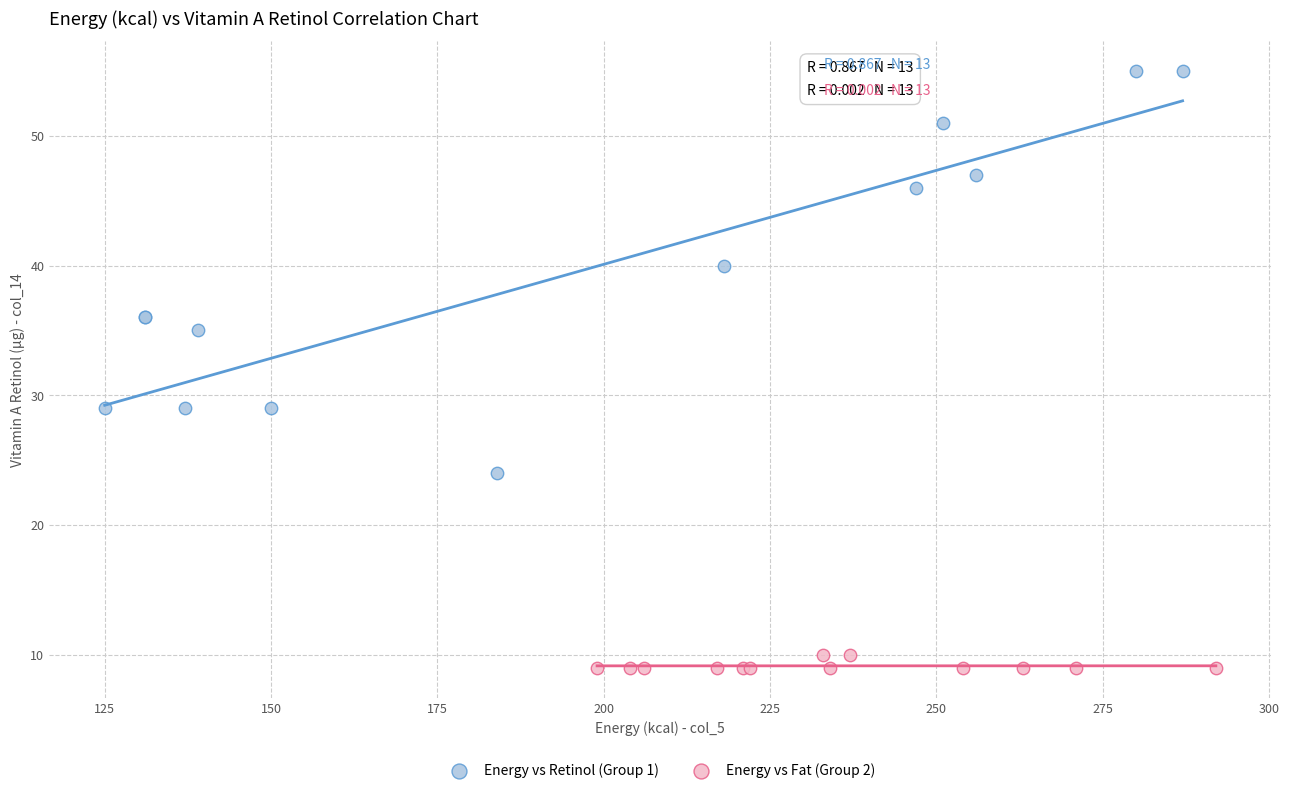

Which series has the largest Y range (max minus min)?

Energy vs Retinol (Group 1)